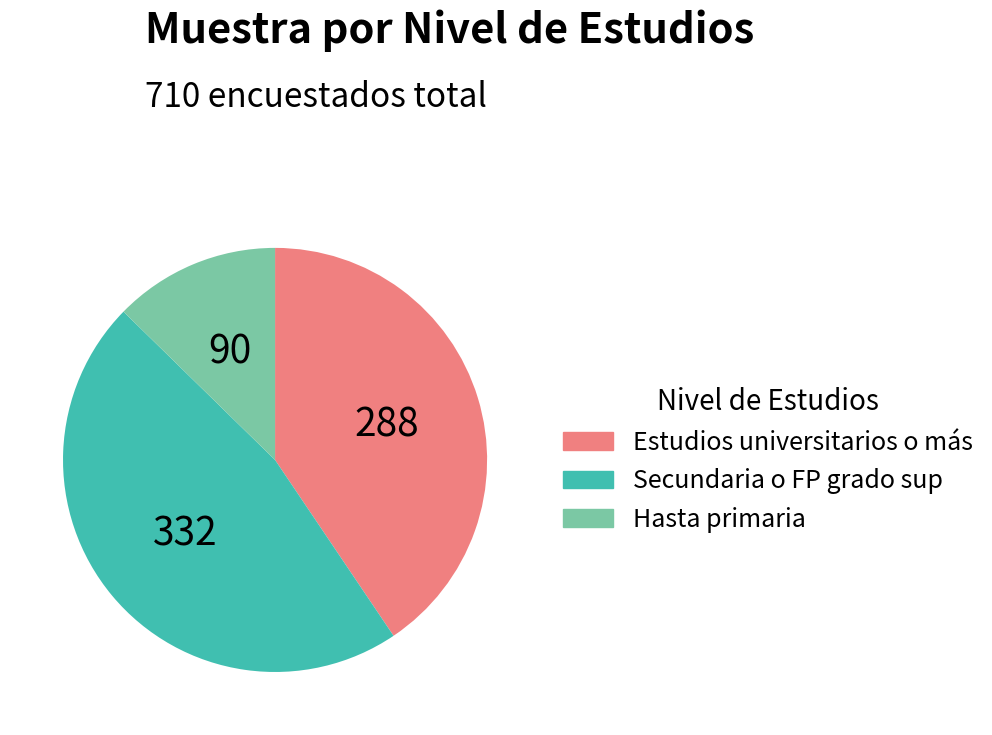

Which category has the biggest portion of the pie?

Secundaria o FP grado sup